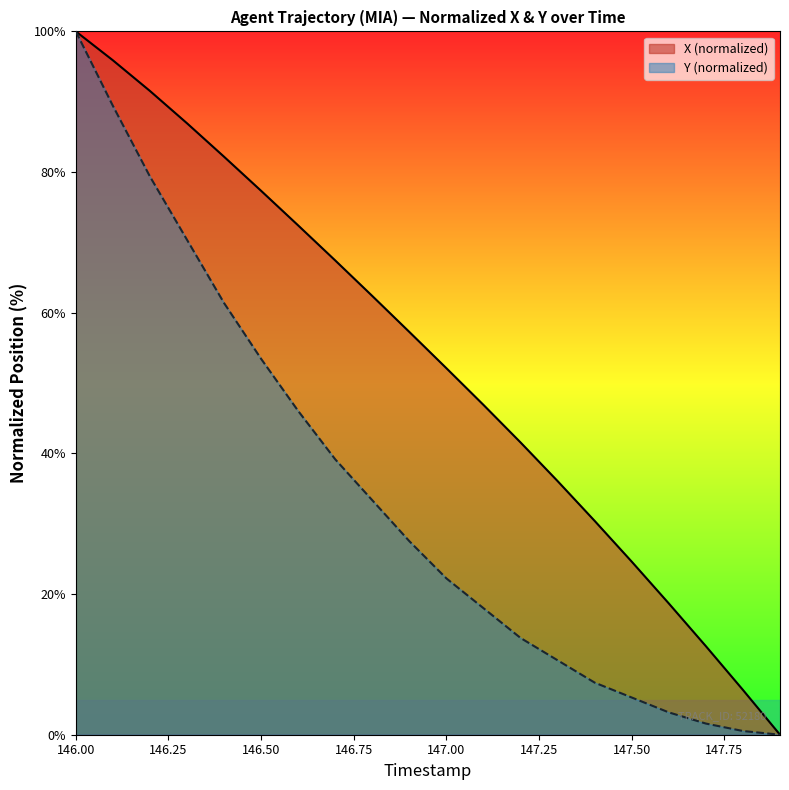

Count the number of data series in this chart.

2